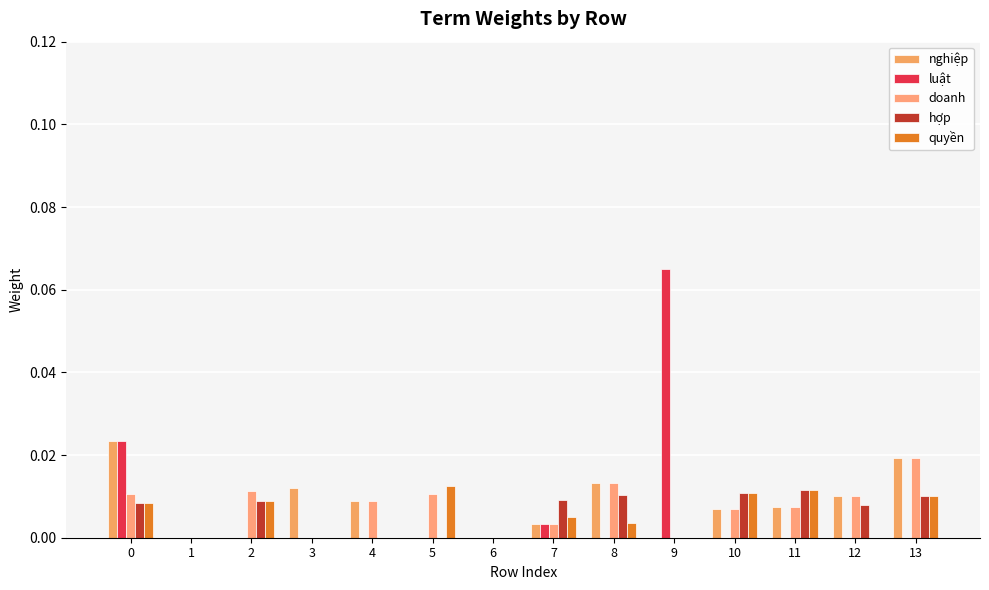

Which series changed the most between 1 and 5?

quyền